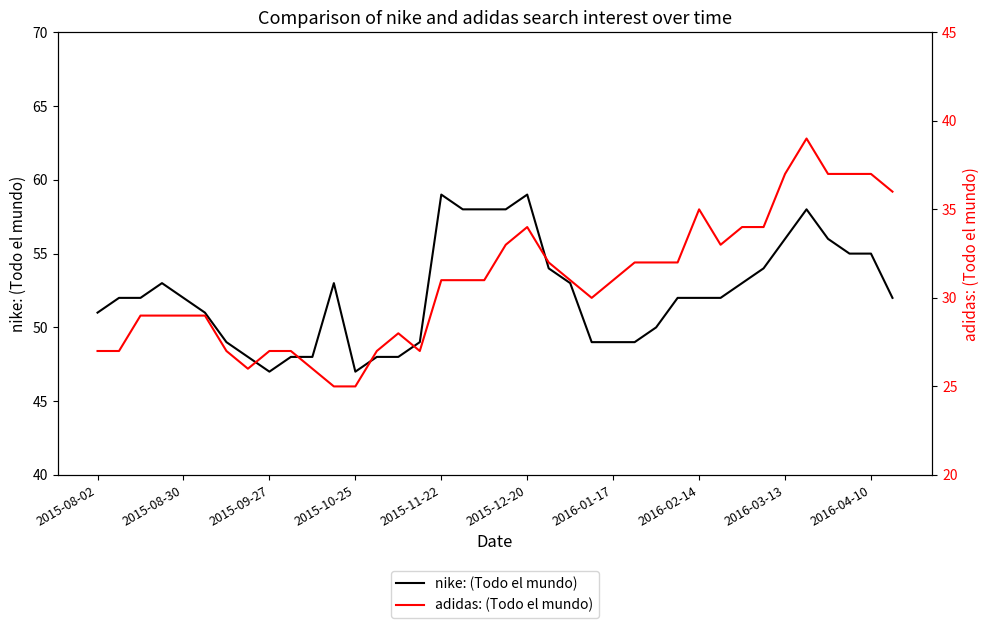

Read the nike: (Todo el mundo) value at 11.

53